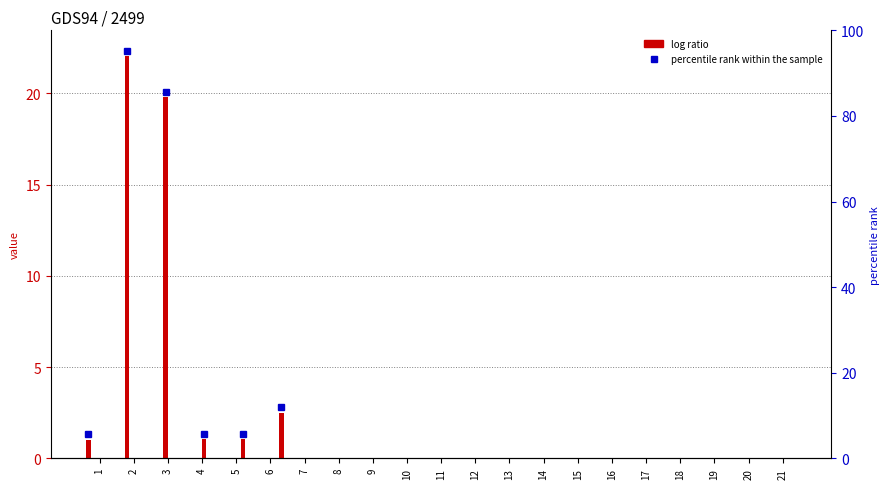

At which category is the sum across all series the highest?

2